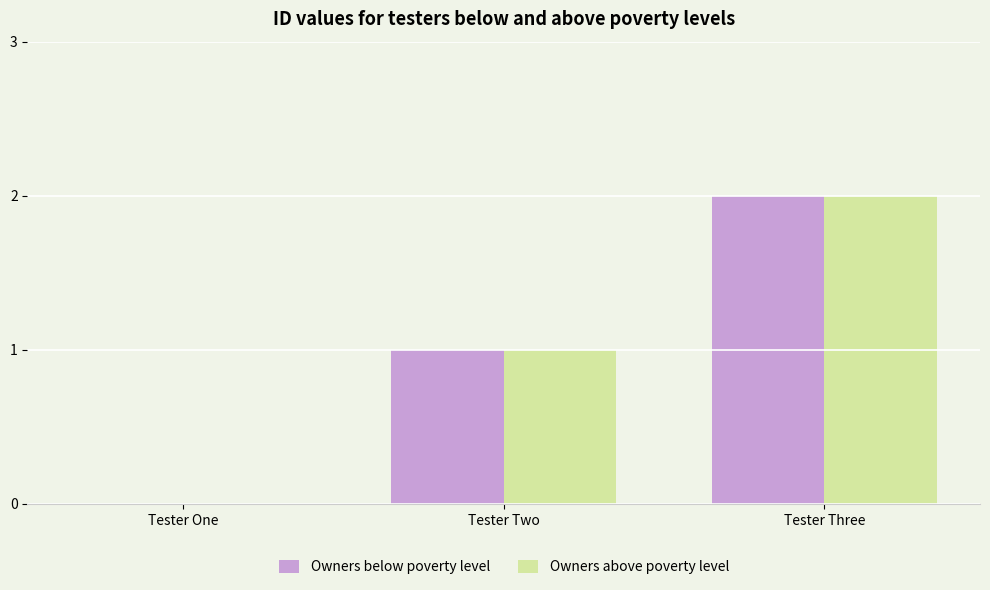

At which category is the sum across all series the highest?

Tester Three